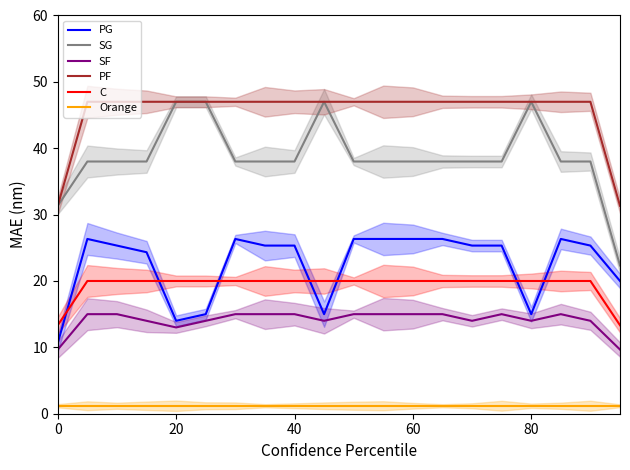

True or false: SF and PF intersect in this chart.

False